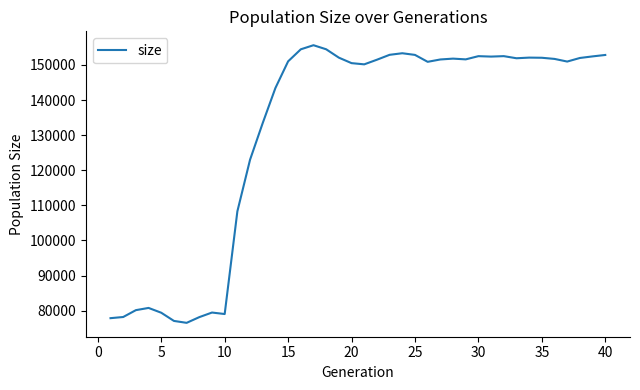

What is the maximum value shown in the chart?

155601